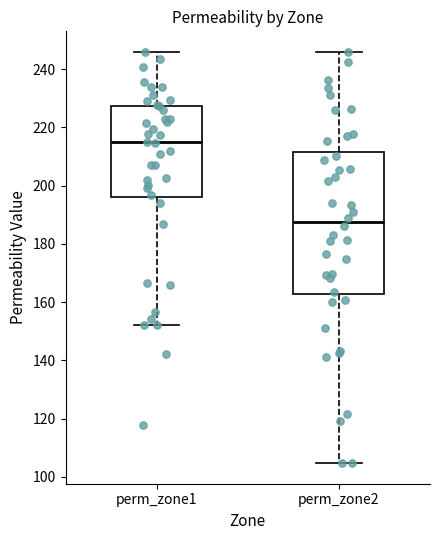

Which box is the tallest, from its lower edge to its upper edge?

perm_zone2